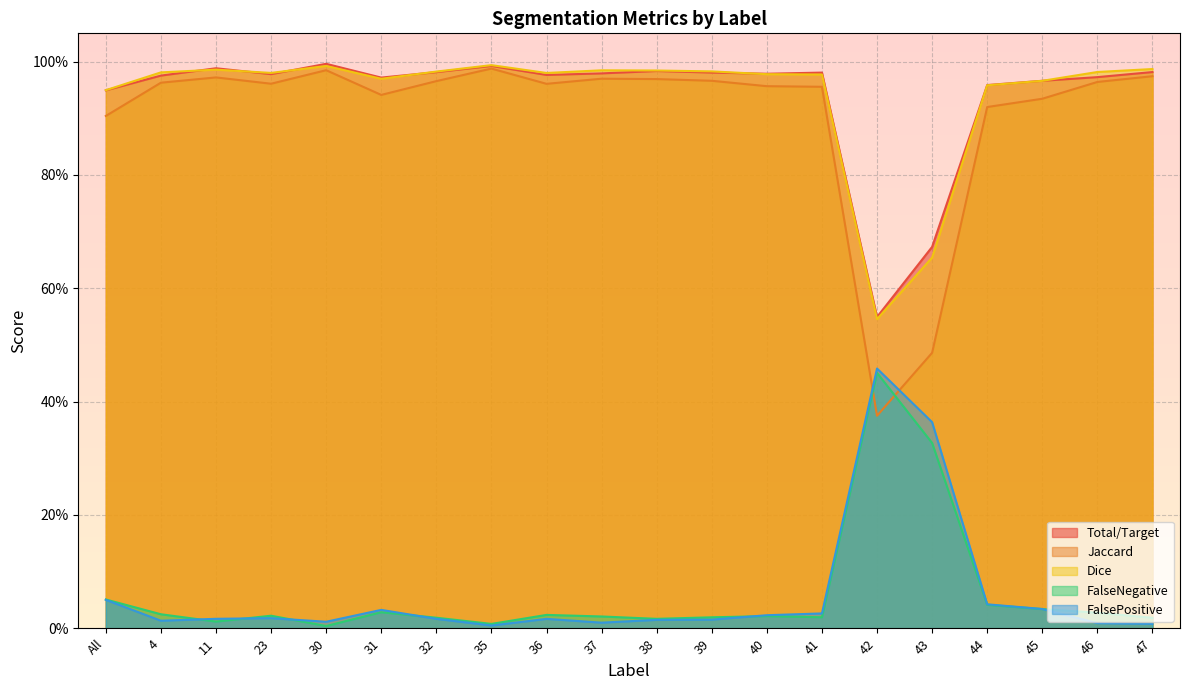

List the series in order of their peak value, lowest first.

FalseNegative, FalsePositive, Jaccard, Dice, Total/Target